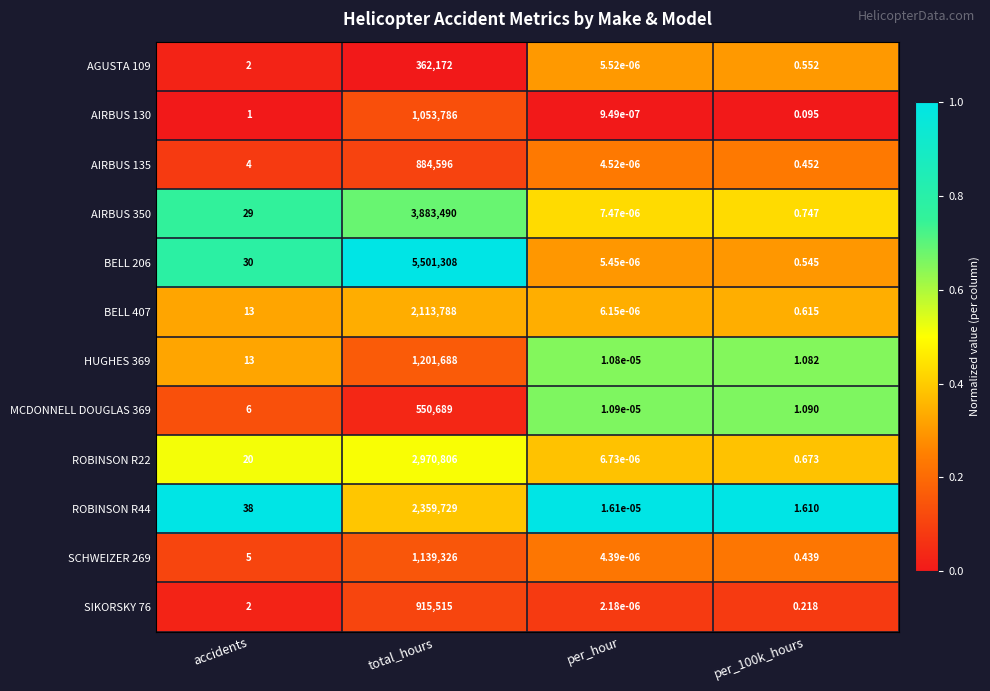

Is the value of ROBINSON R44 at total_hours greater than the value of BELL 206 at total_hours?

No